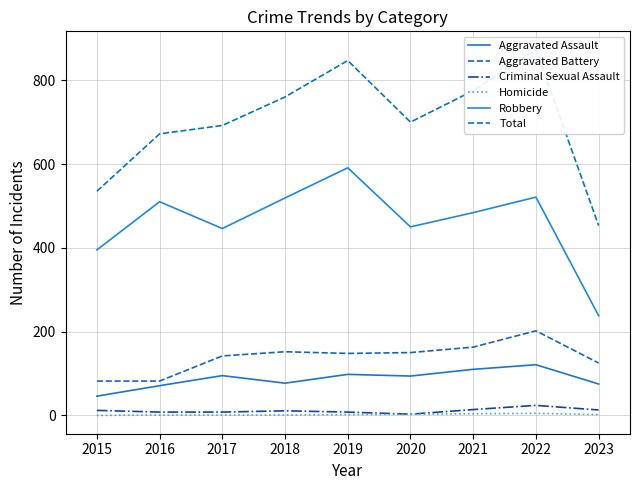

Which series has the largest total across all categories?

Total